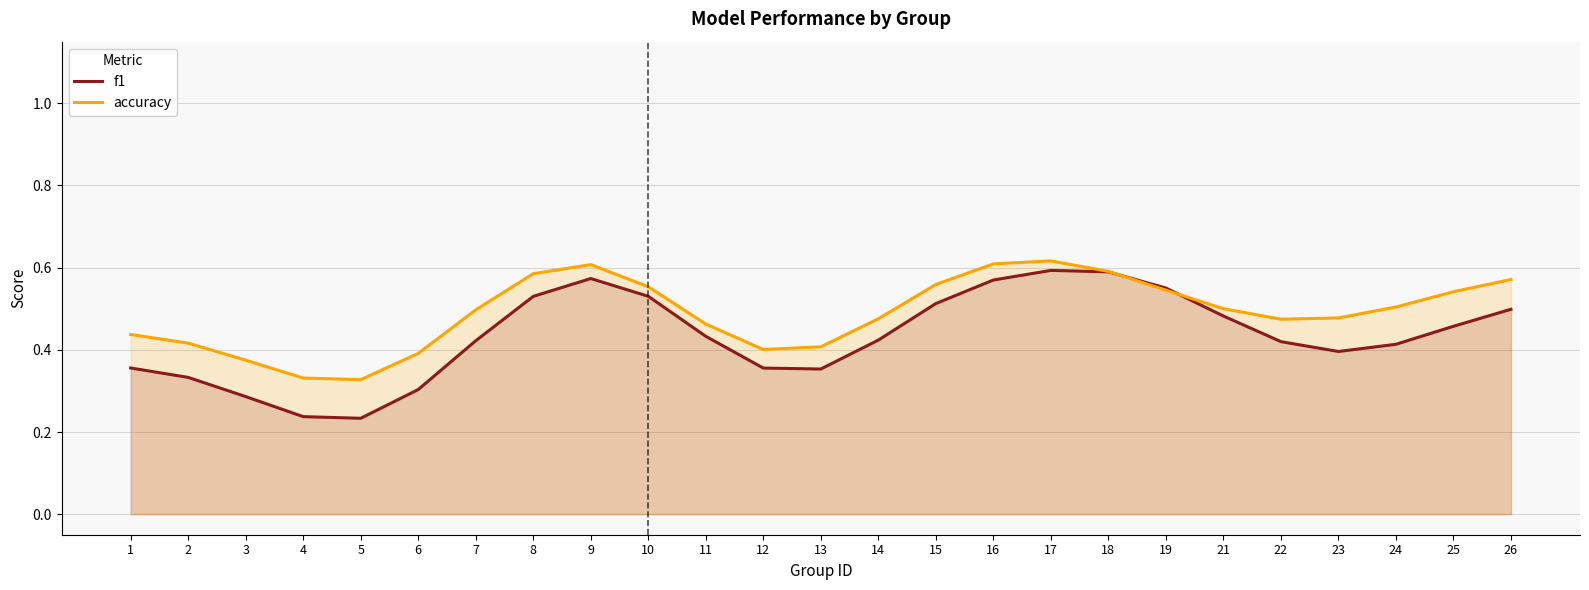

At which category is the sum across all series the highest?

17